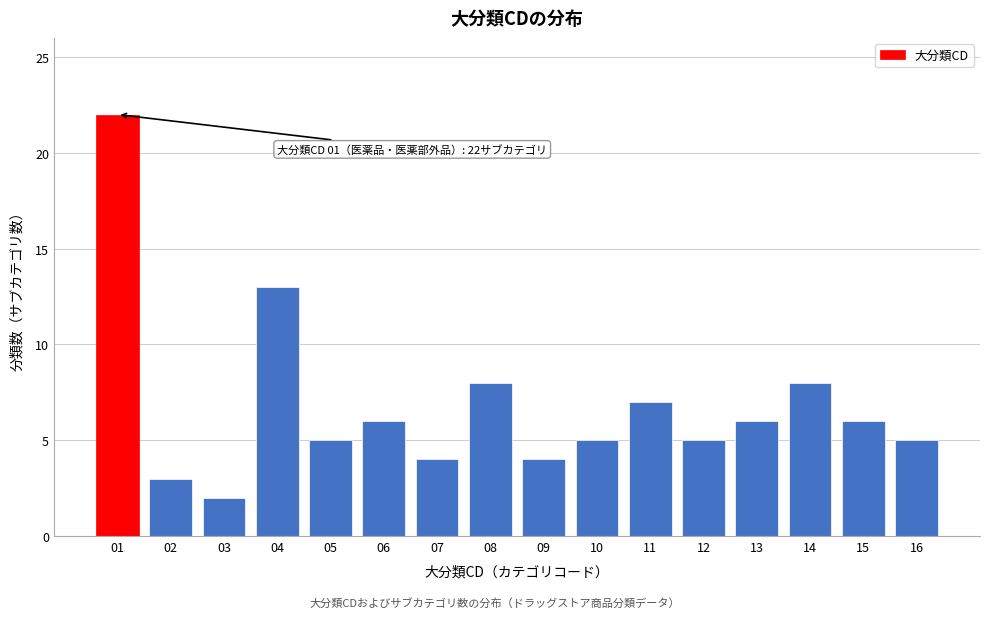

Reading right to left, extract all data points from this chart.

5	6	8	6	5	7	5	4	8	4	6	5	13	2	3	22